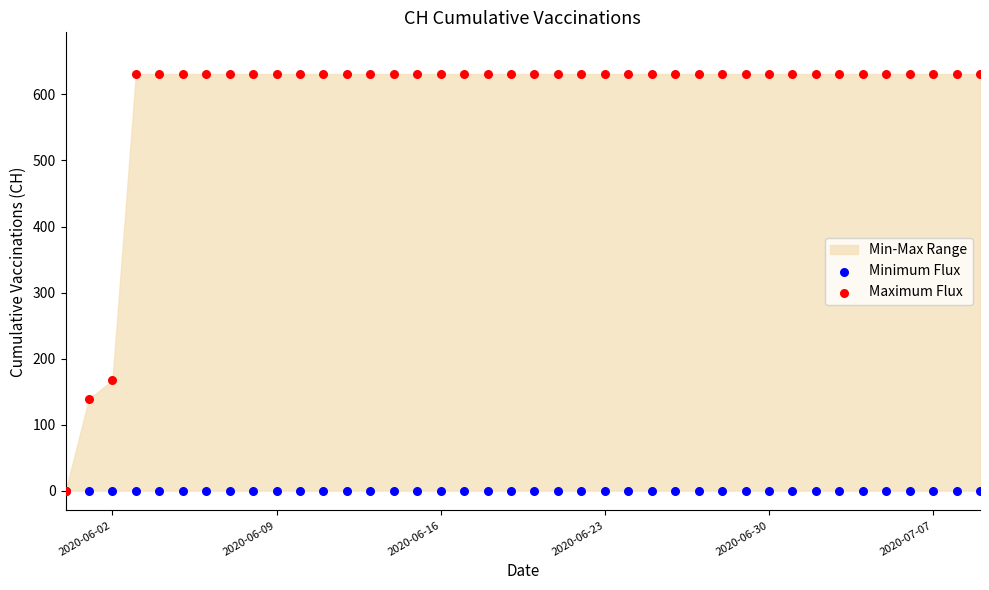

Which series reaches the maximum Y coordinate?

Maximum Flux